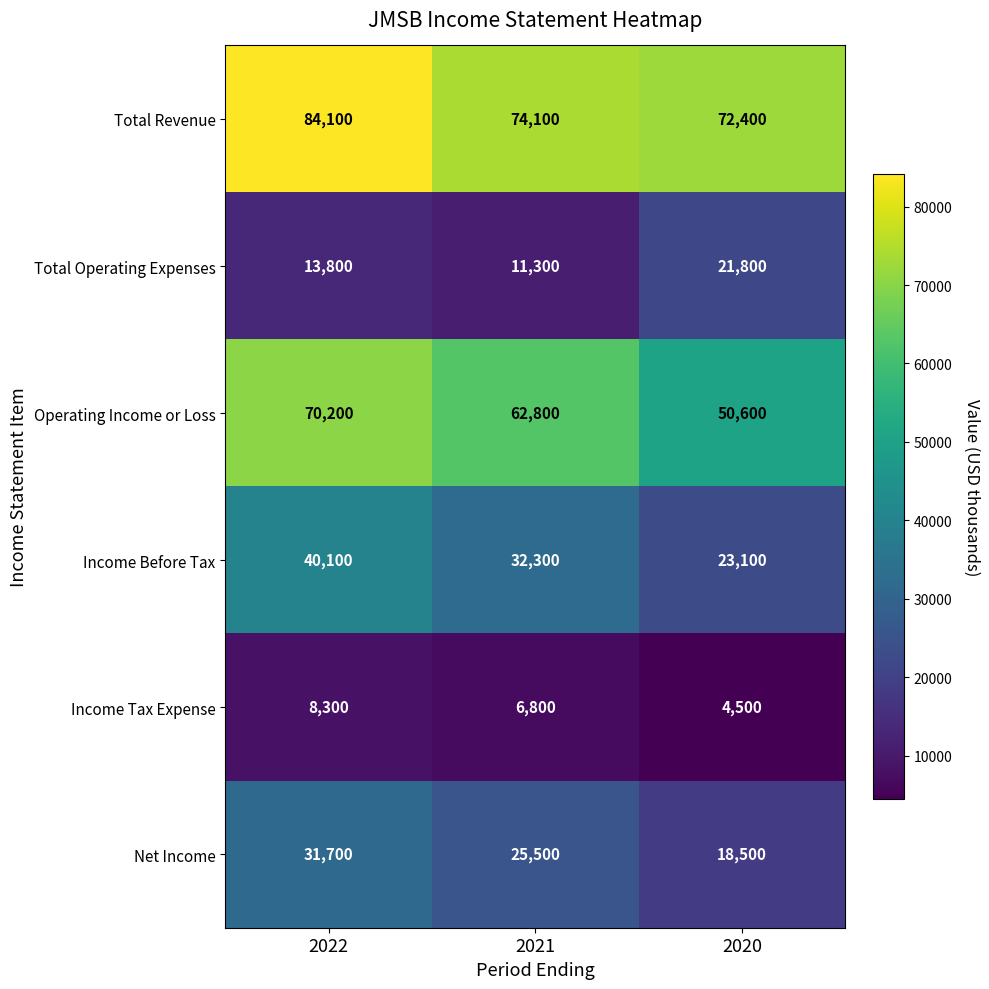

At which category does the chart reach its peak across all series?

2022